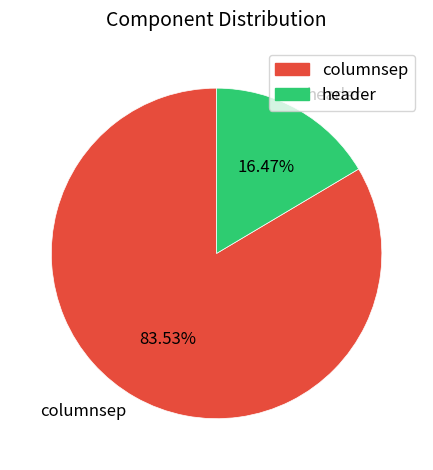

Which category has the biggest portion of the pie?

columnsep